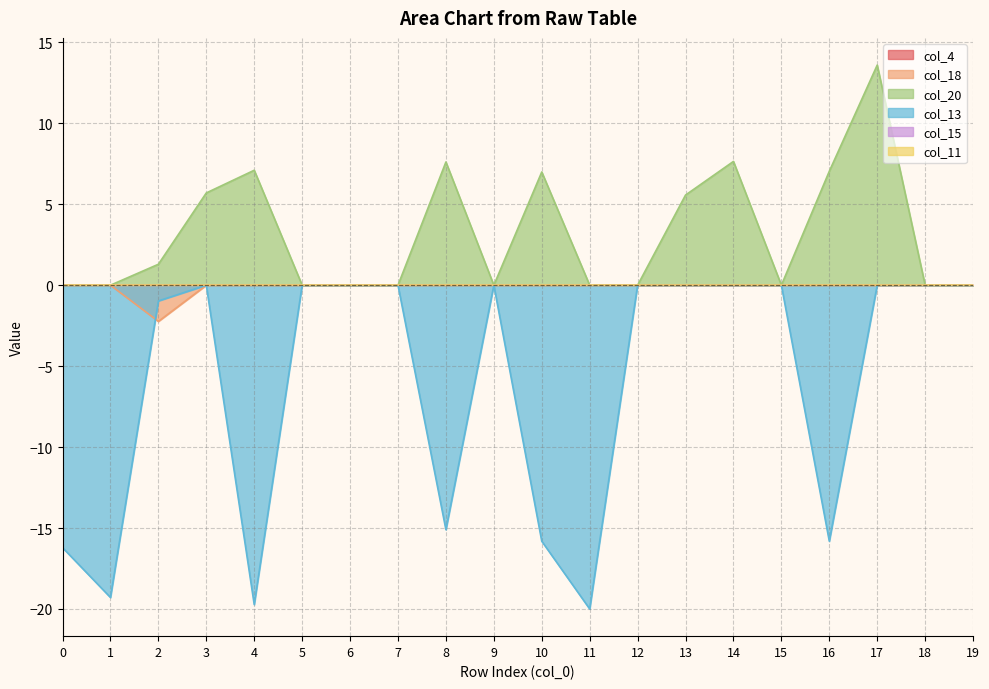

What is the difference between the maximum and minimum values in the col_18 series?

2.2